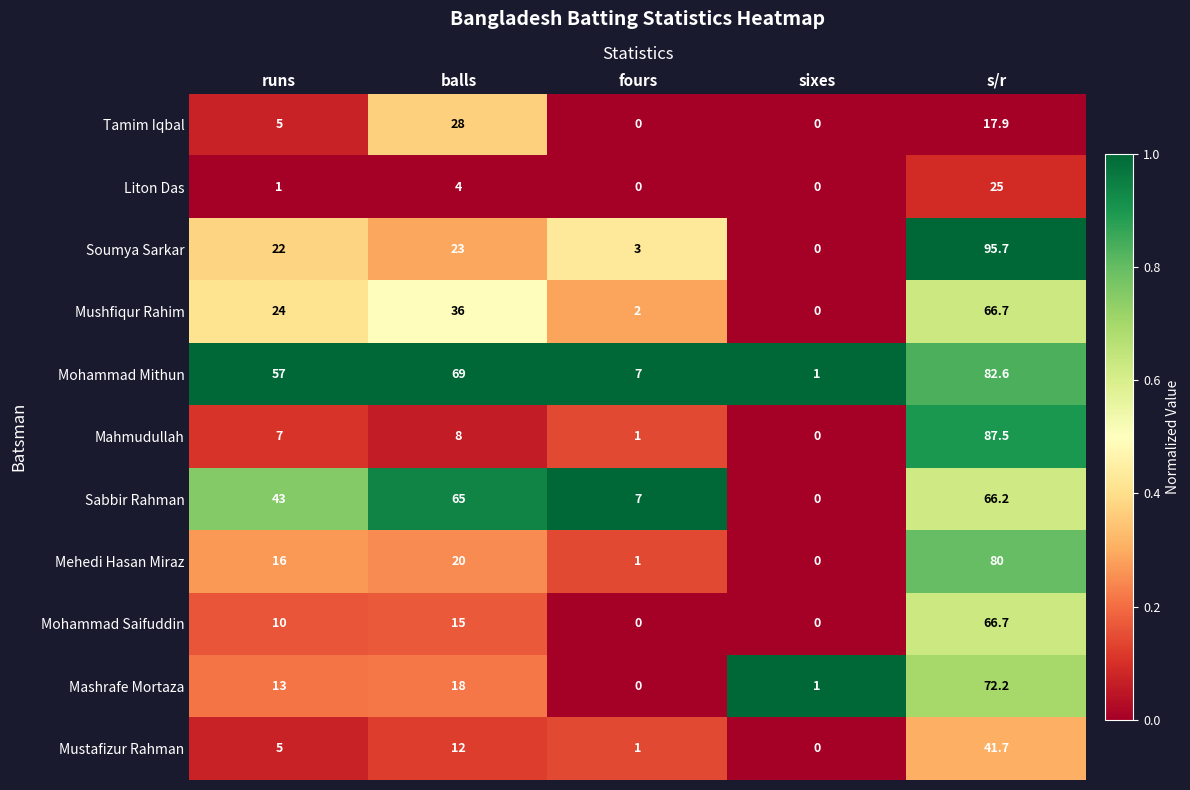

Which category has the highest value in the Mushfiqur Rahim series?

s/r